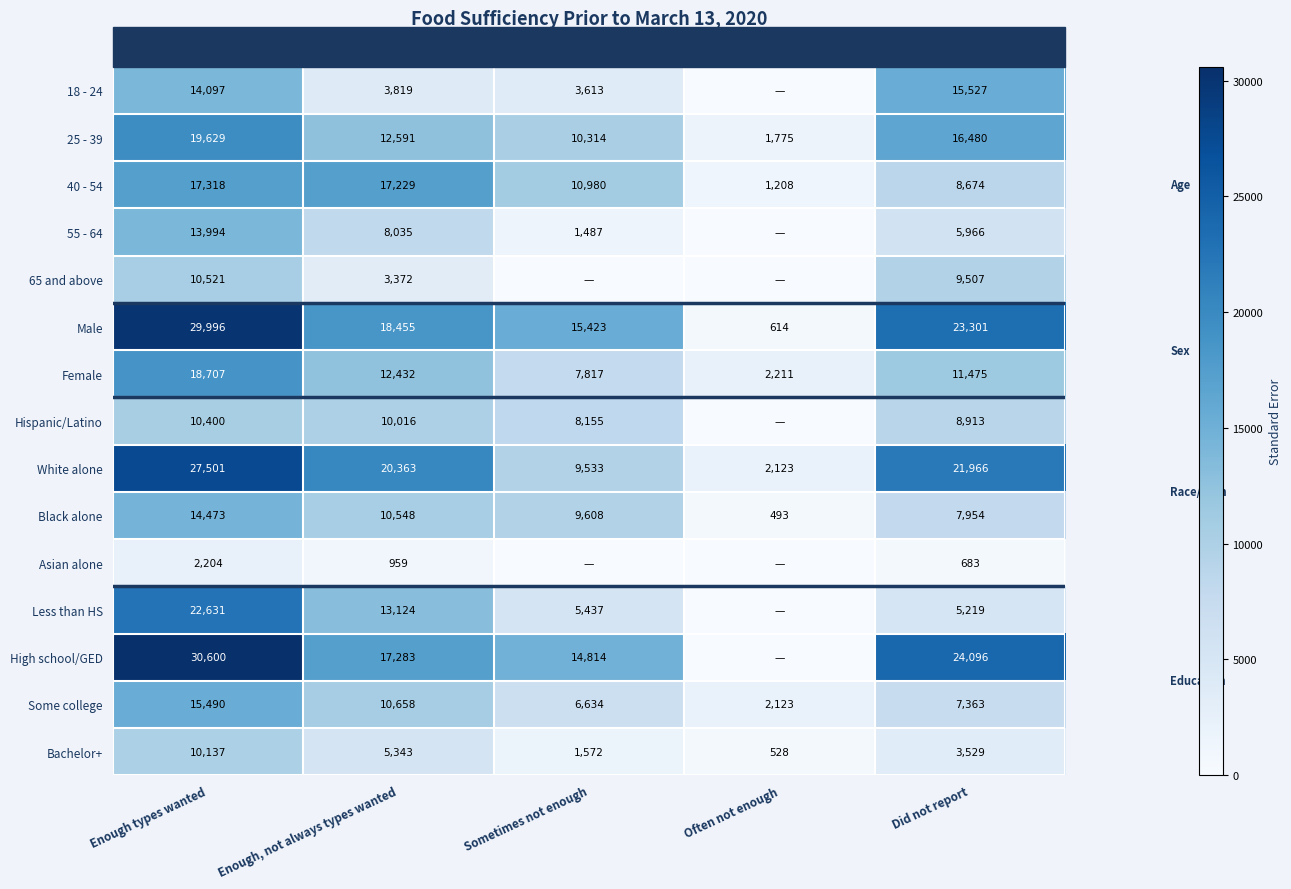

What is the sum of all 25 - 39 values?

60789